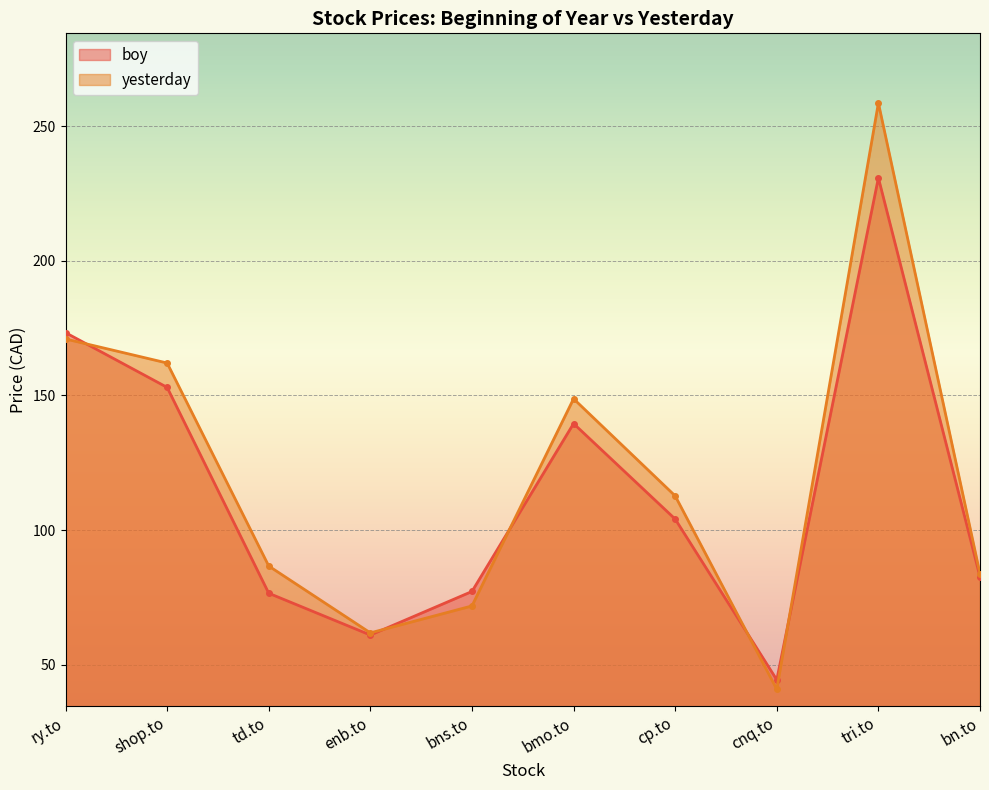

At which category is the sum across all series the highest?

tri.to